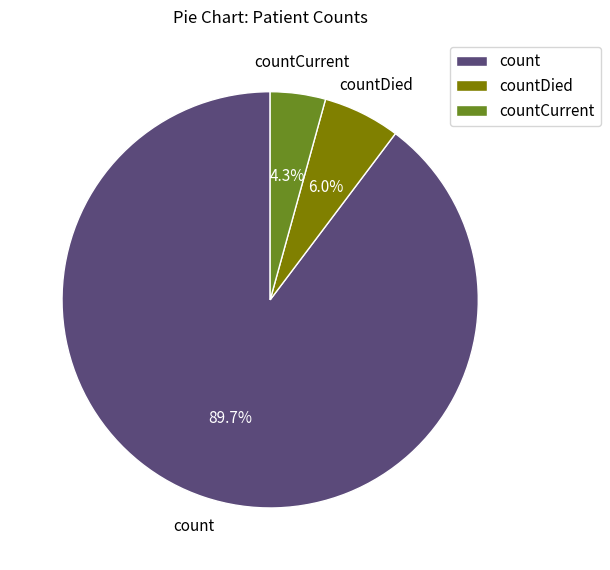

The count slice represents 90% of the pie. True or false?

True